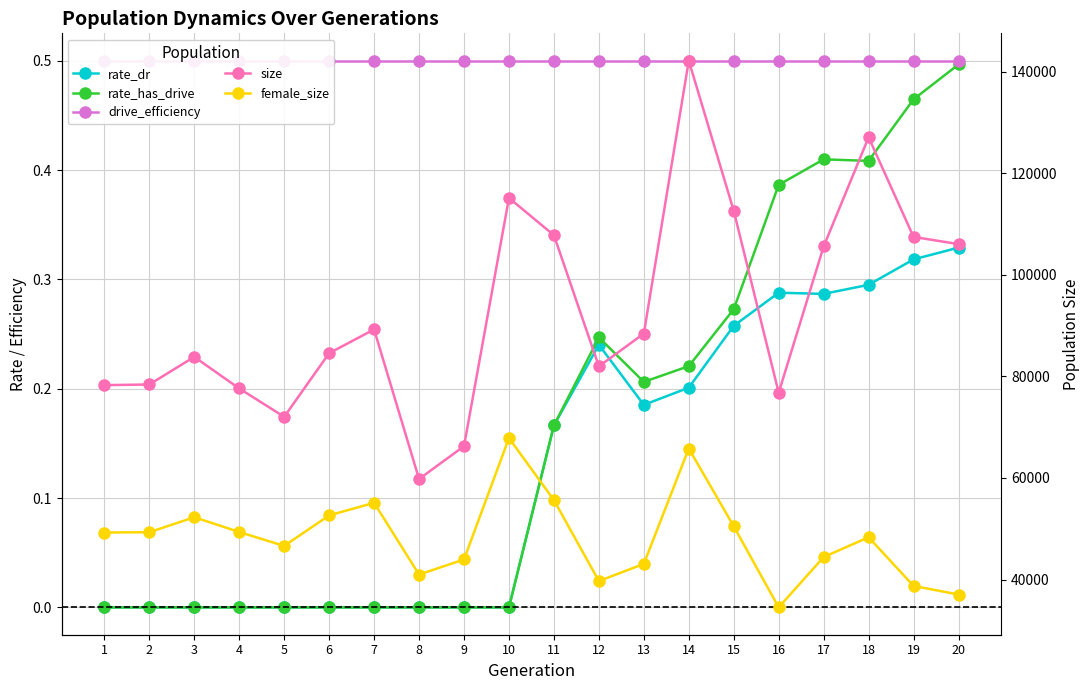

Which has a higher value, 20 or 16?

20